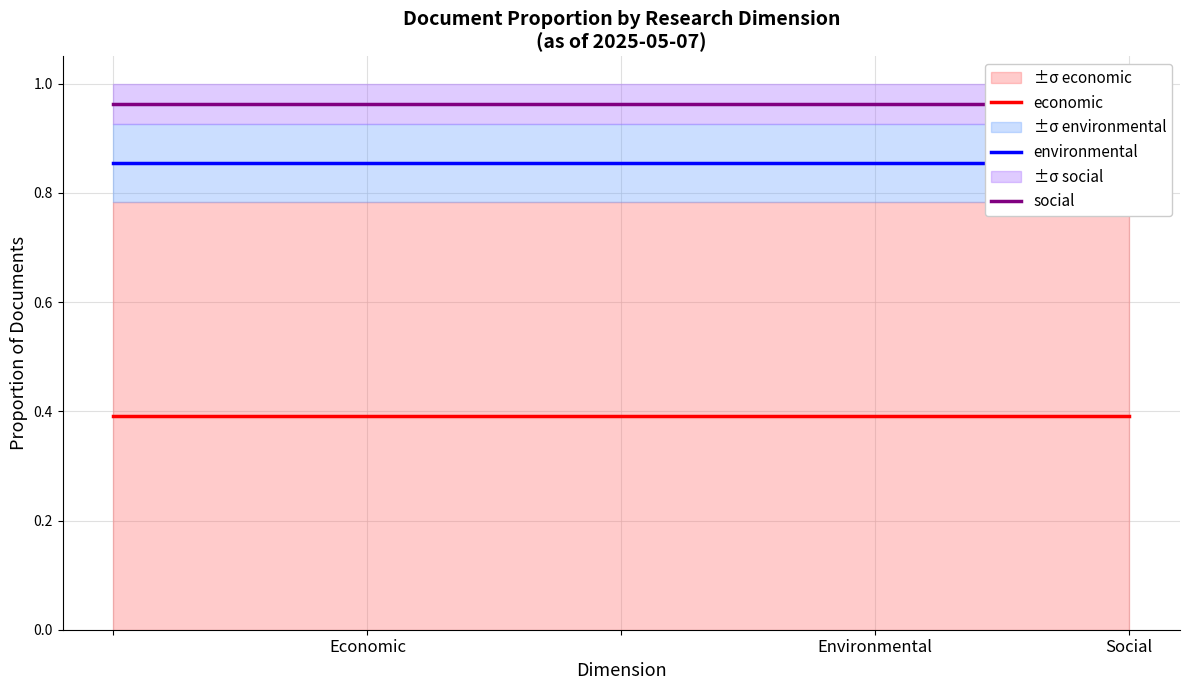

Rank the categories by environmental value from lowest to highest.

Economic, Environmental, Social, 3, 4